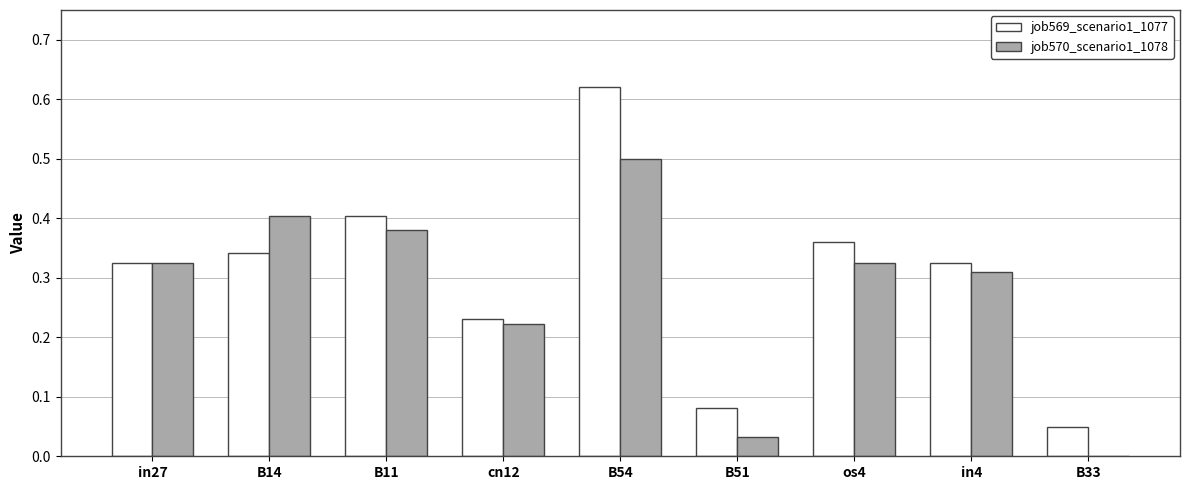

Between cn12 and os4, which series saw the biggest shift?

job569_scenario1_1077